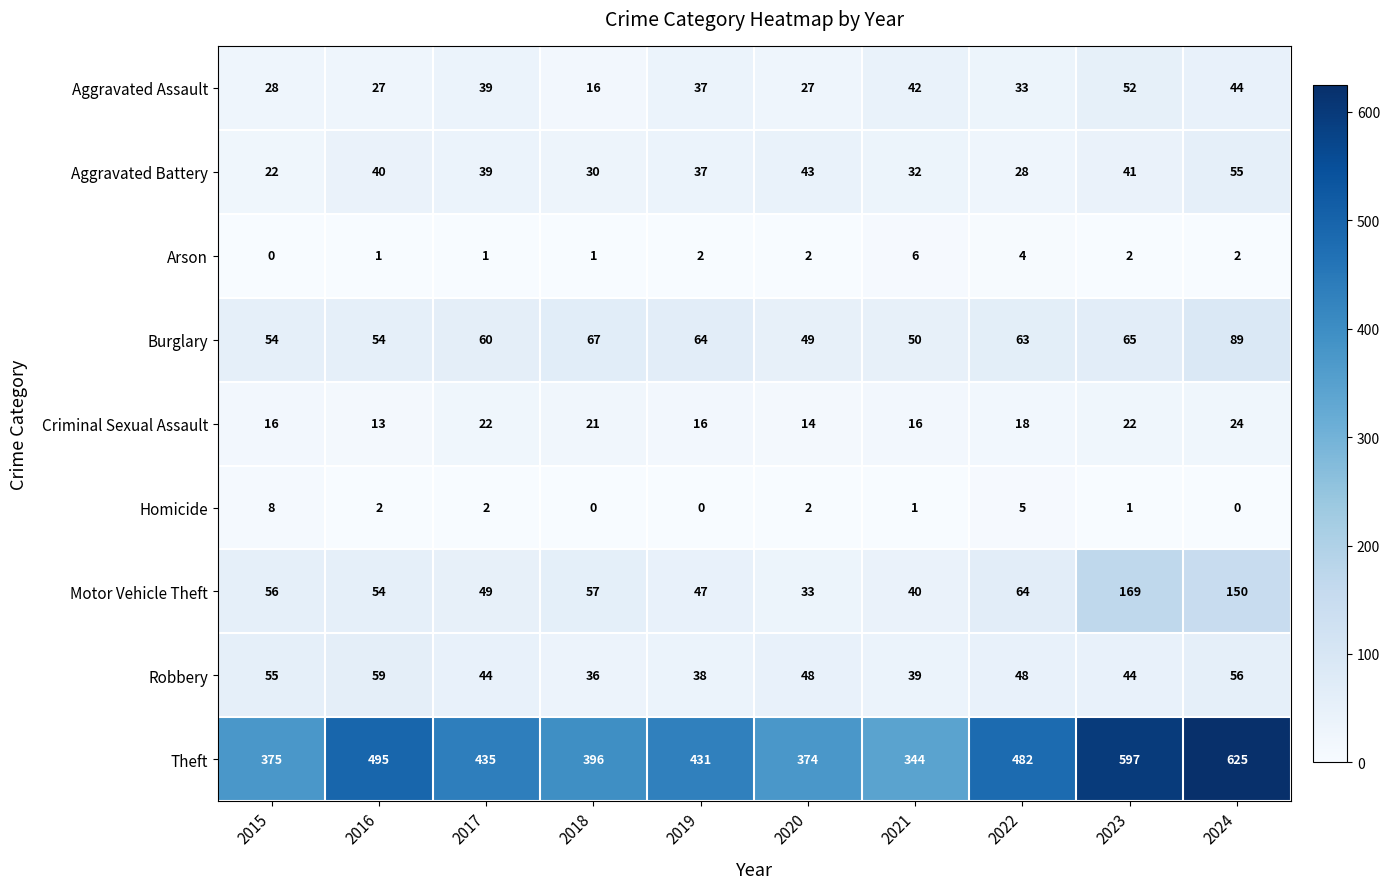

Between 2016 and 2021, which series saw the biggest shift?

Theft